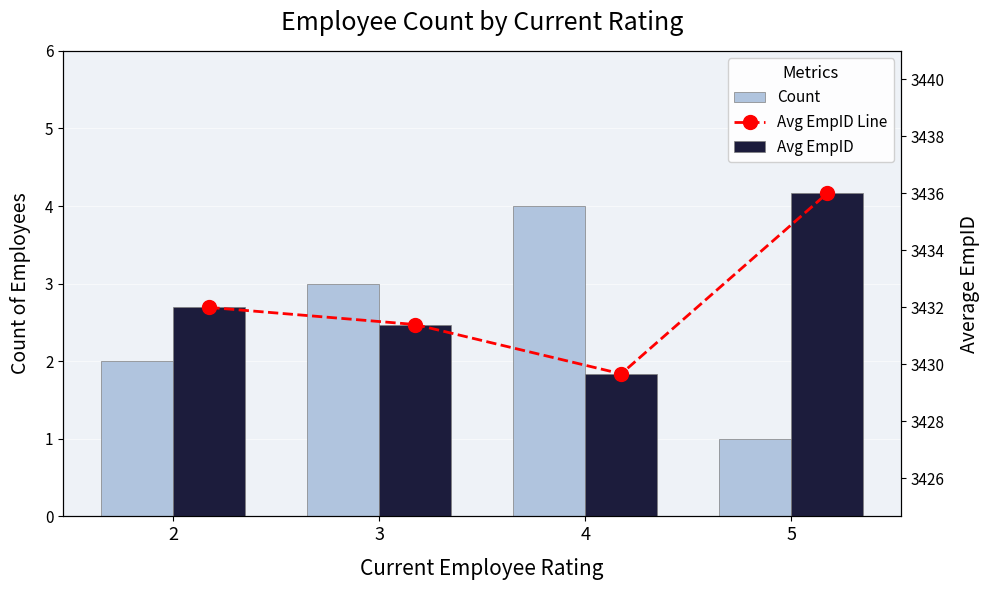

How many data points in Count are above 3?

1